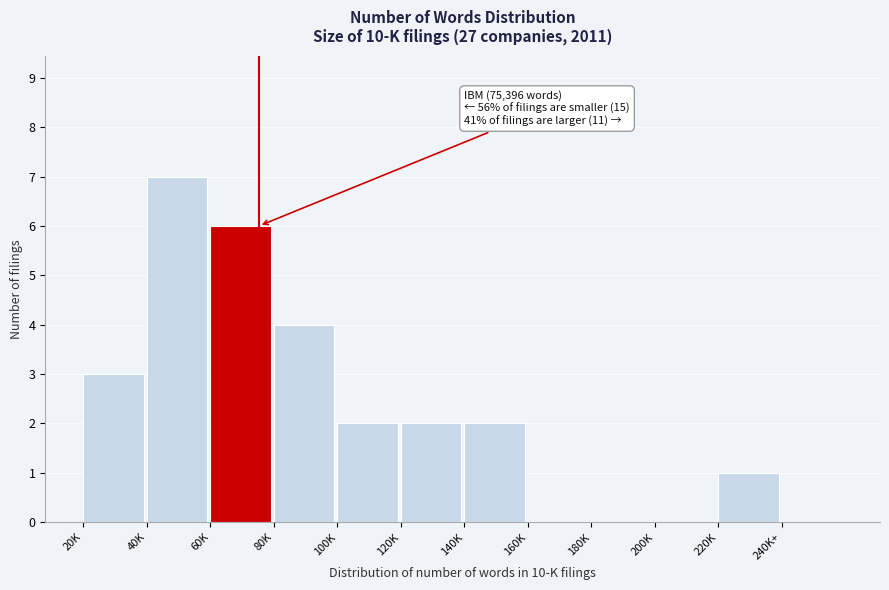

Reading left to right, list all the values displayed in this chart.

20K=3	40K=7	60K=6	80K=4	100K=2	120K=2	140K=2	160K=0	180K=0	200K=0	220K=1	240K+=0